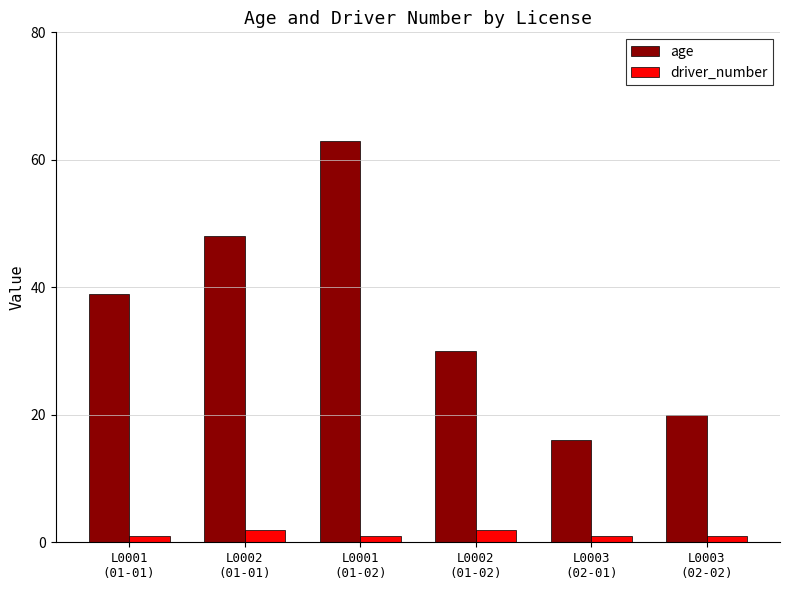

What is the highest value of the age series?

63